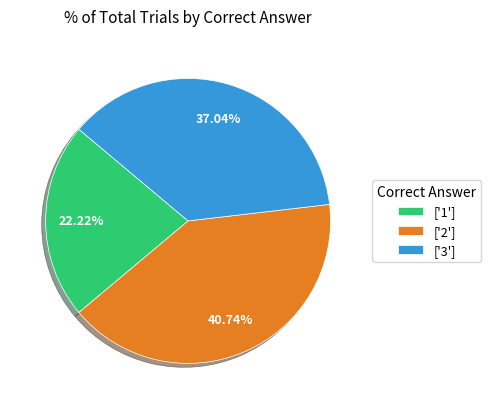

Rank the categories by value from lowest to highest.

['1'], ['3'], ['2']